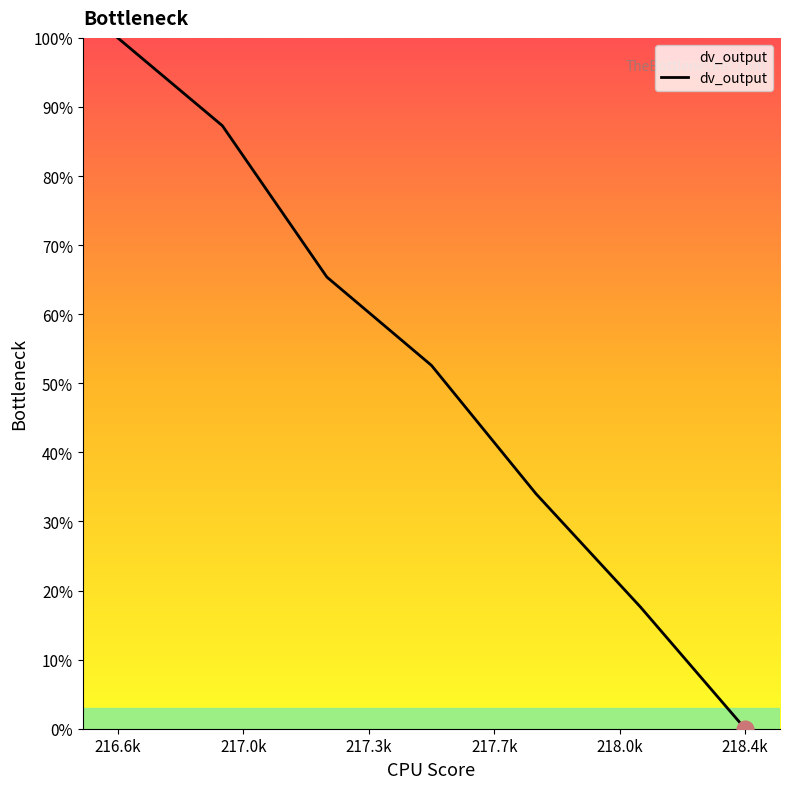

What is the greatest value displayed?

100.0